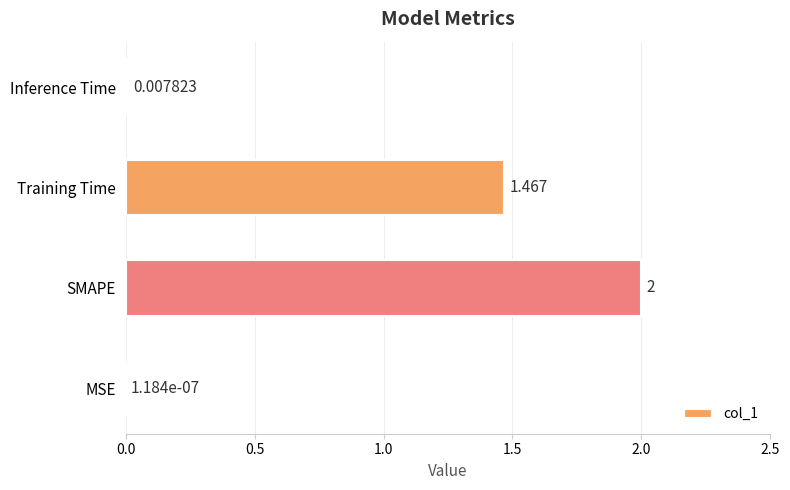

At which category does the chart reach its peak across all series?

SMAPE